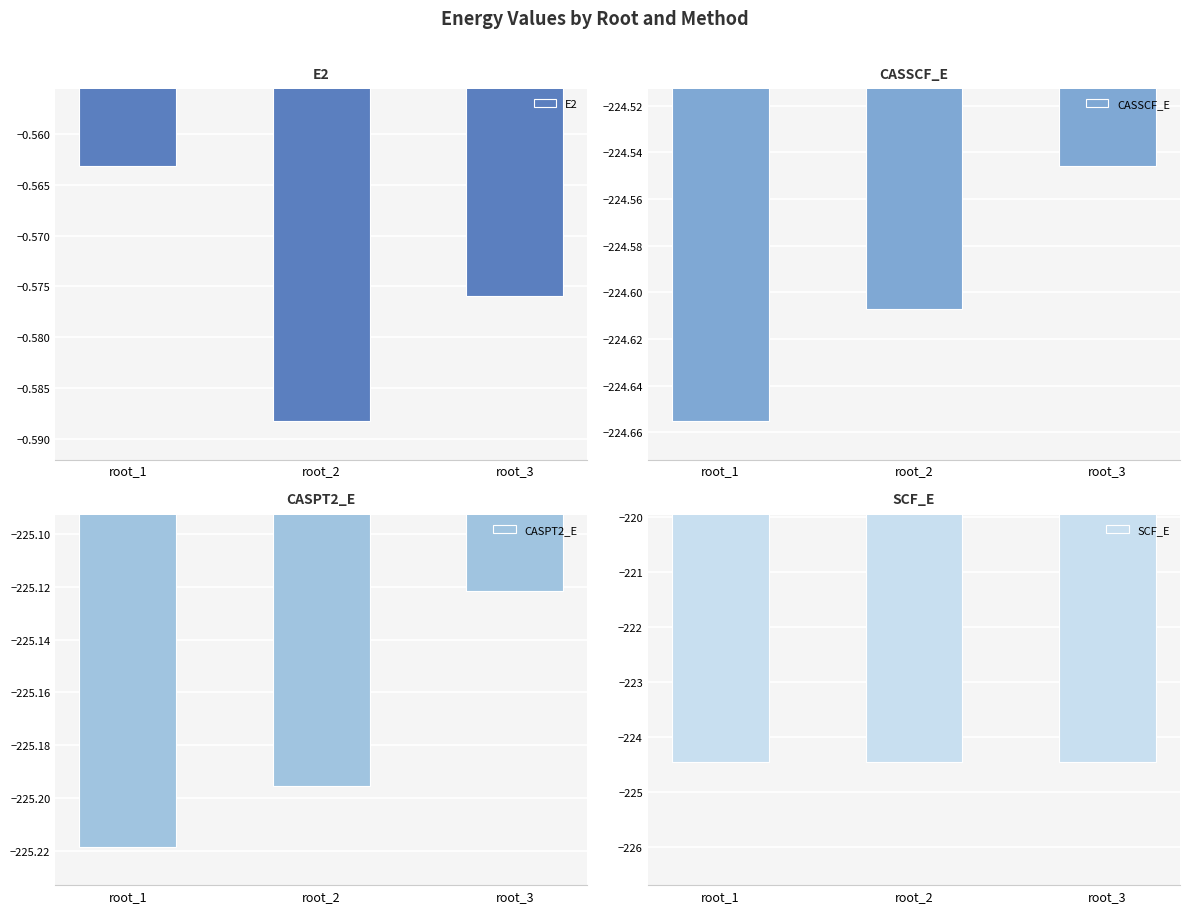

How many groups of bars are there?

3